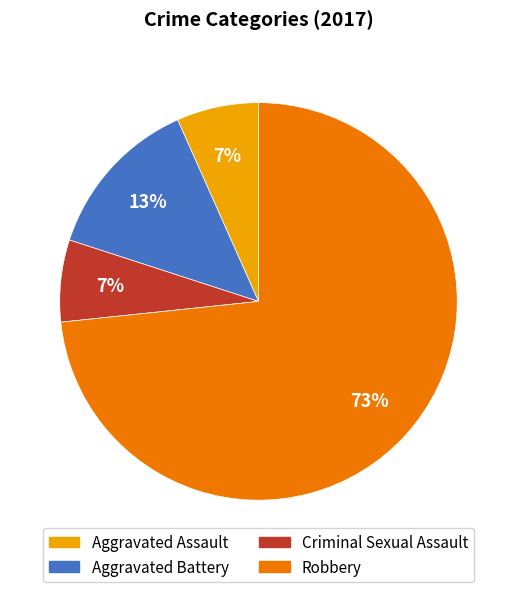

Does Aggravated Battery account for over 50% of the chart?

No